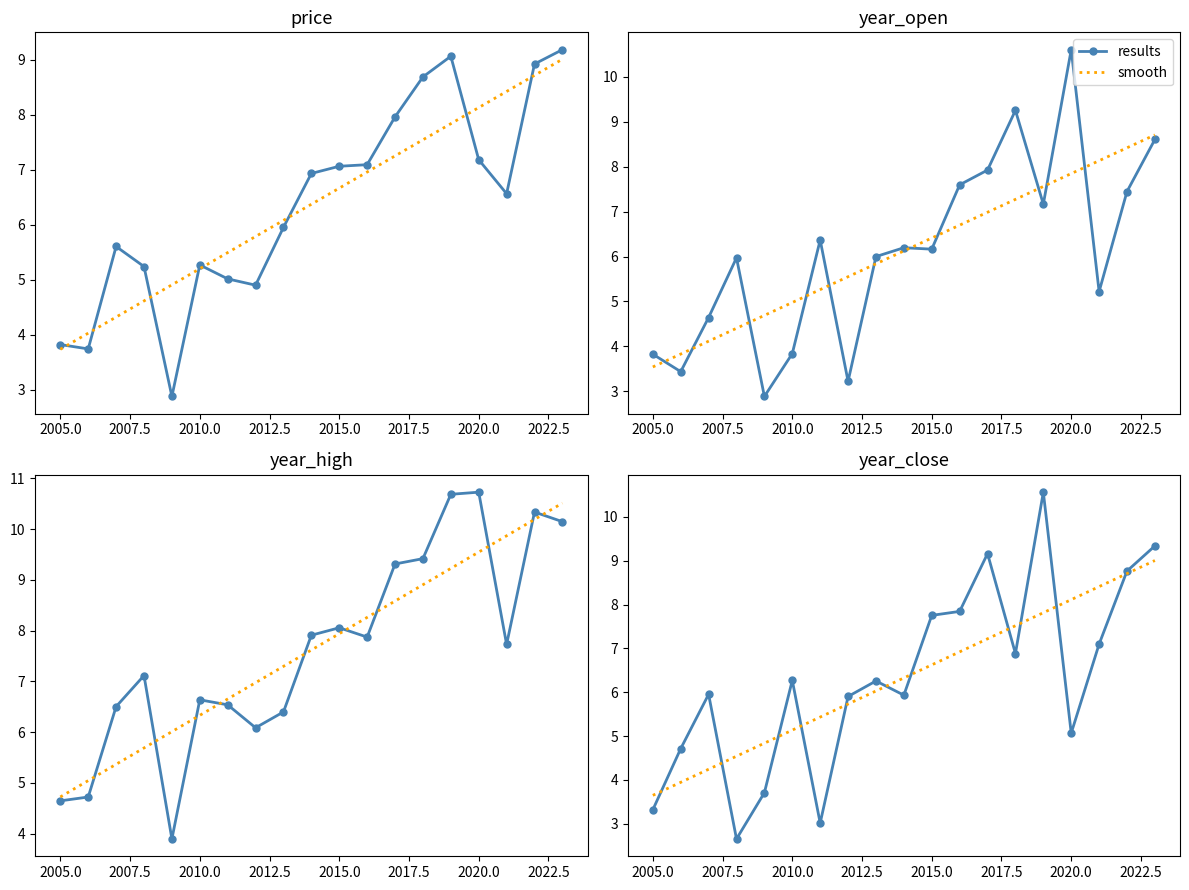

True or false: results has a value of 6.3 at 2010.0.

True